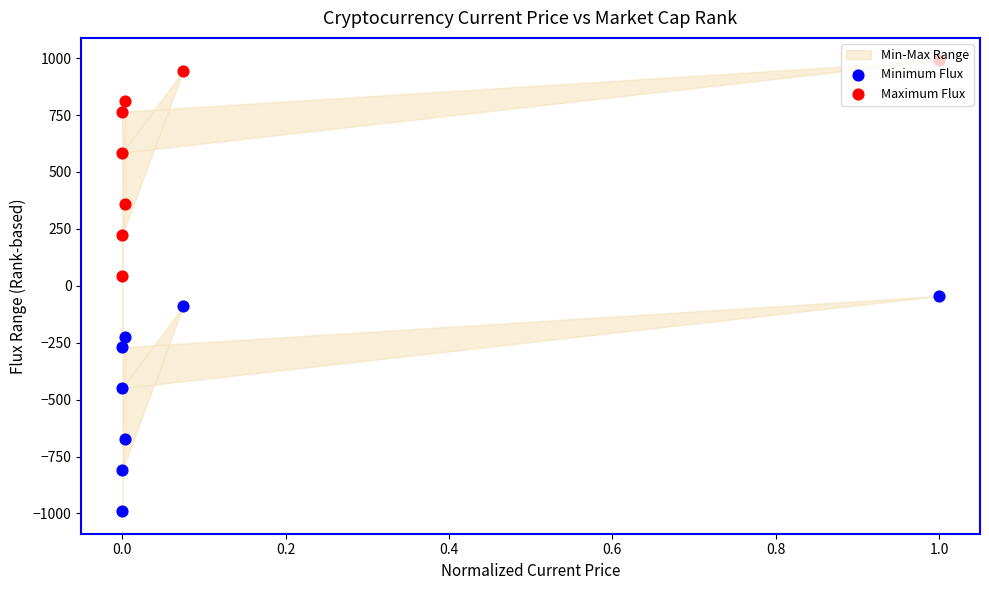

Which series reaches the maximum Y coordinate?

Maximum Flux